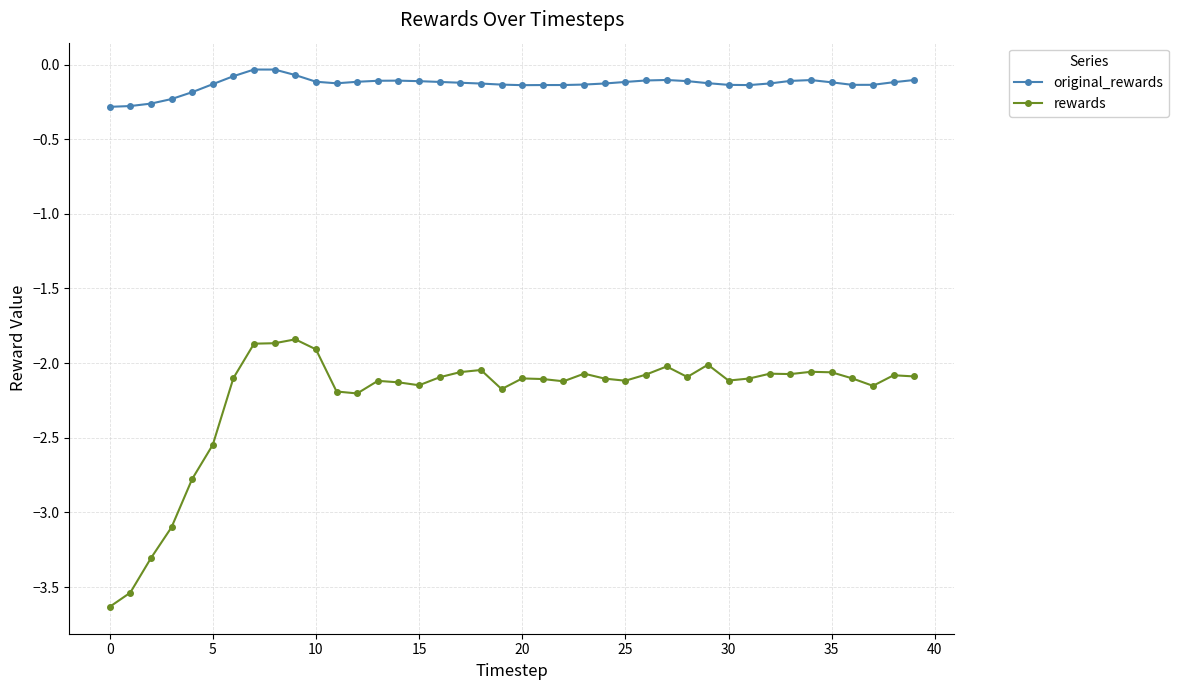

What are all the series names shown in the legend?

original_rewards, rewards